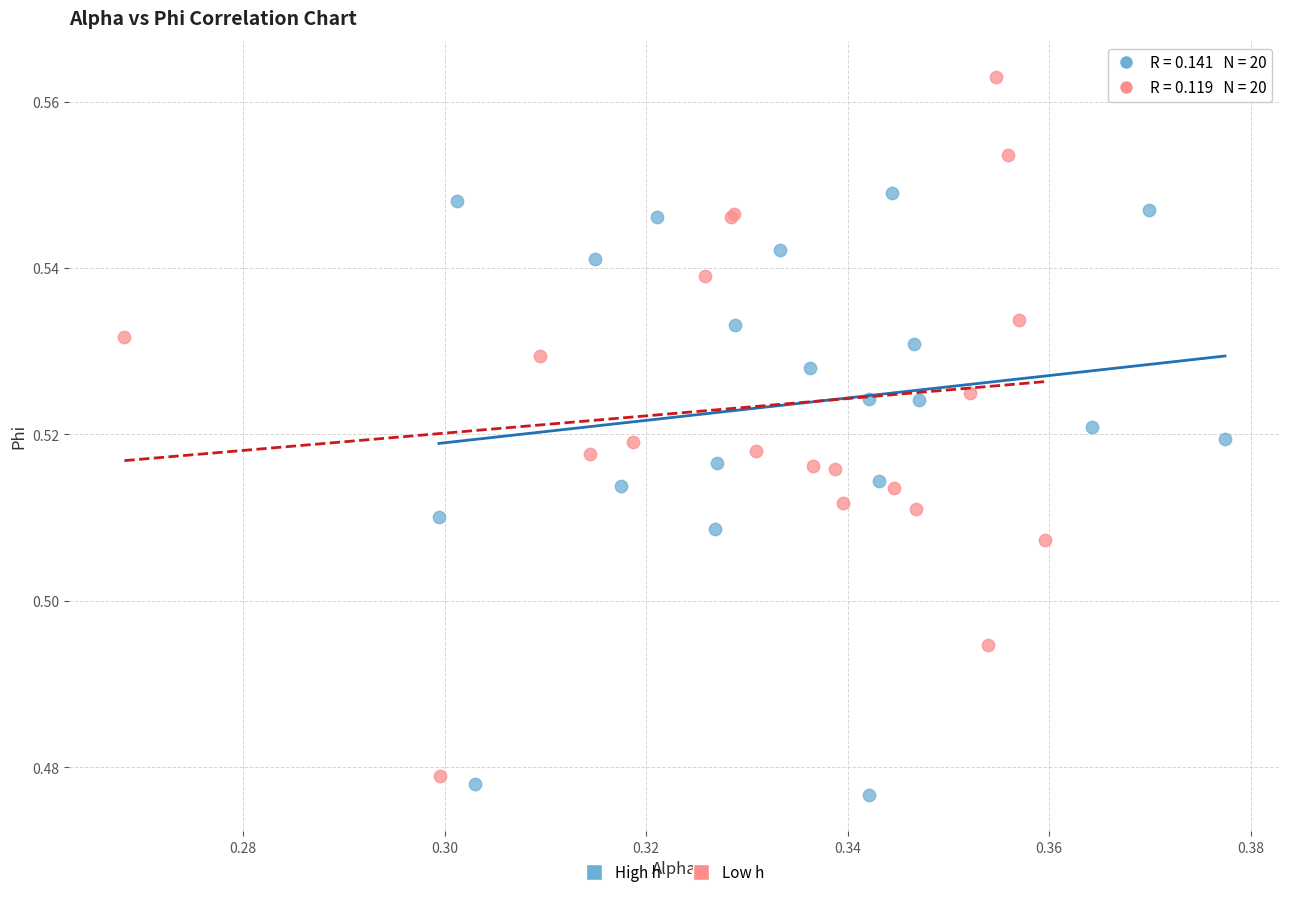

What are all the series names shown in the legend?

High h, Low h